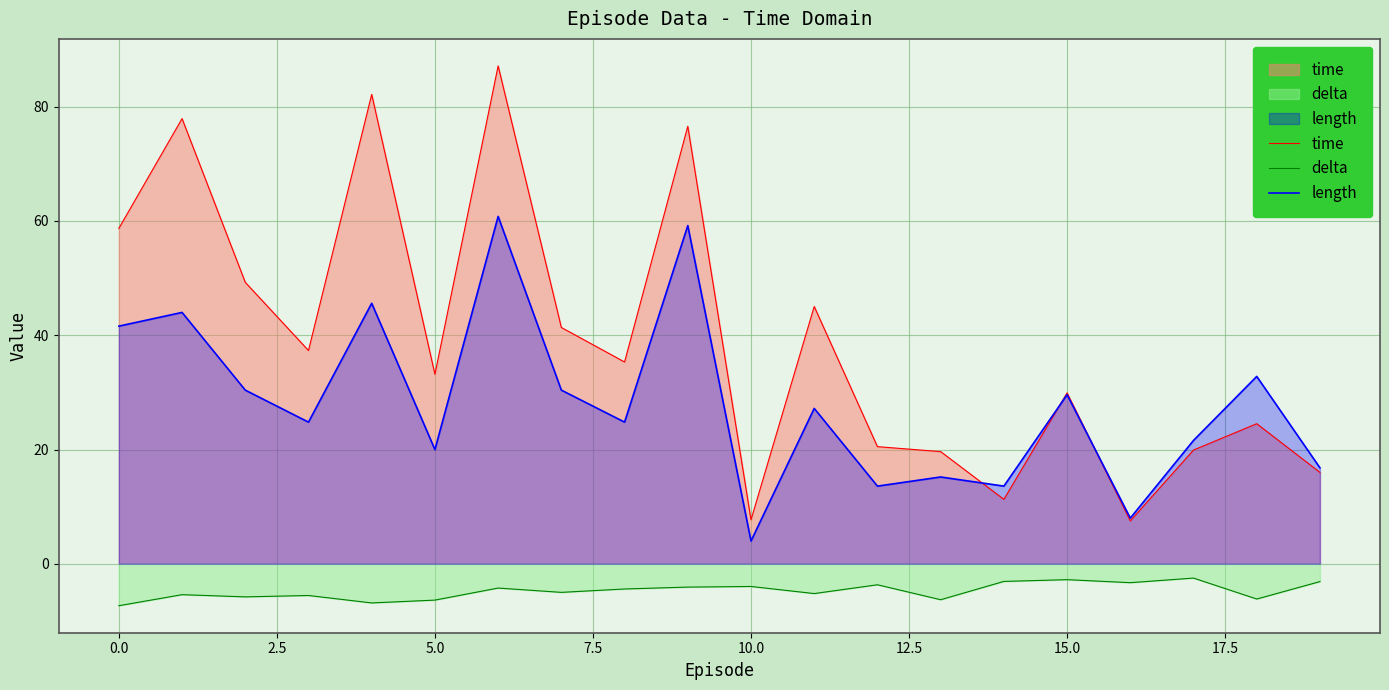

Which series has the largest total across all categories?

time